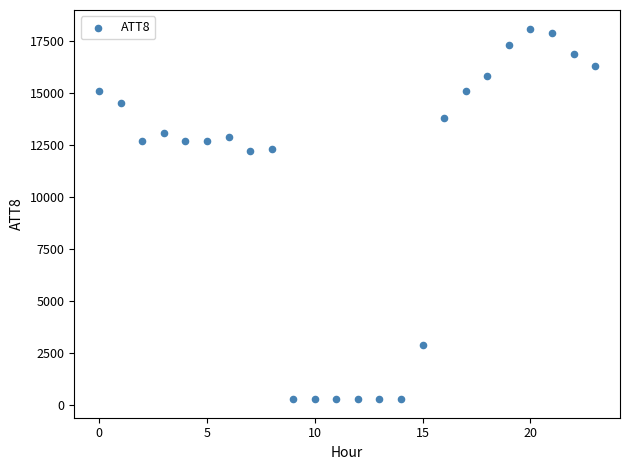

What is the range of Y values (max minus min)?

17800